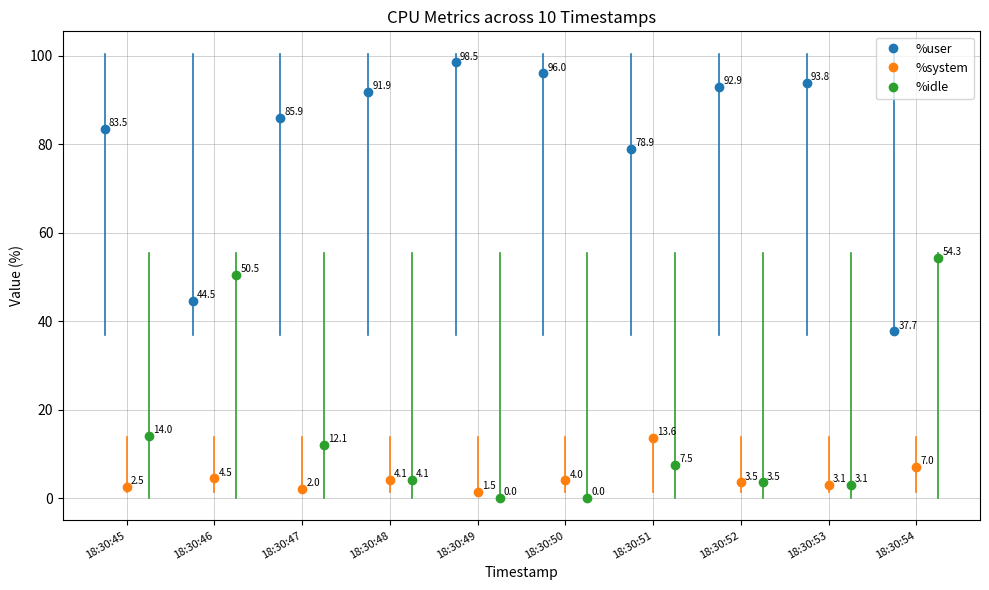

Is this an area chart (filled region under the line)?

No